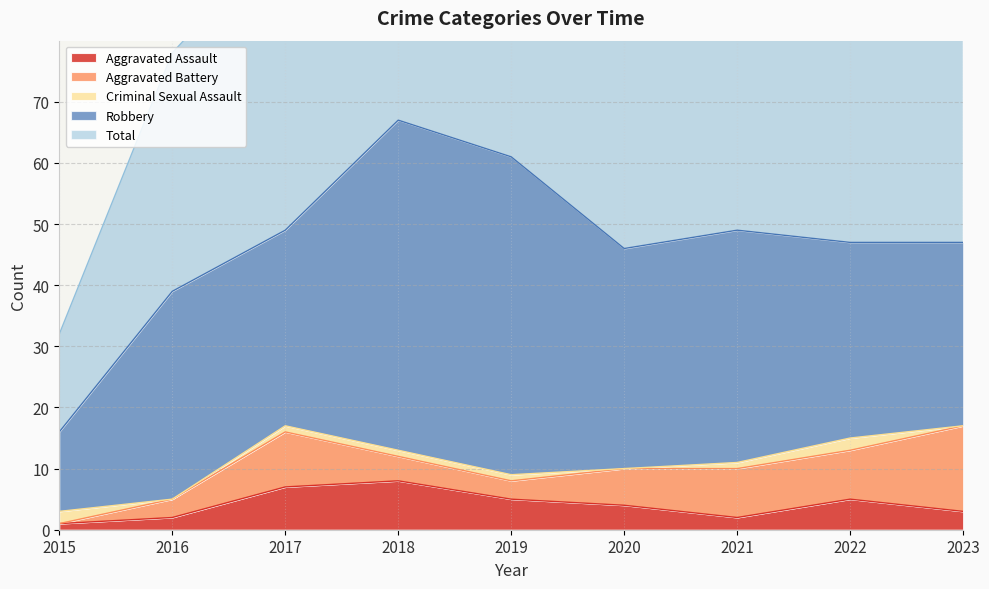

How many data points in Total are less than 48?

4